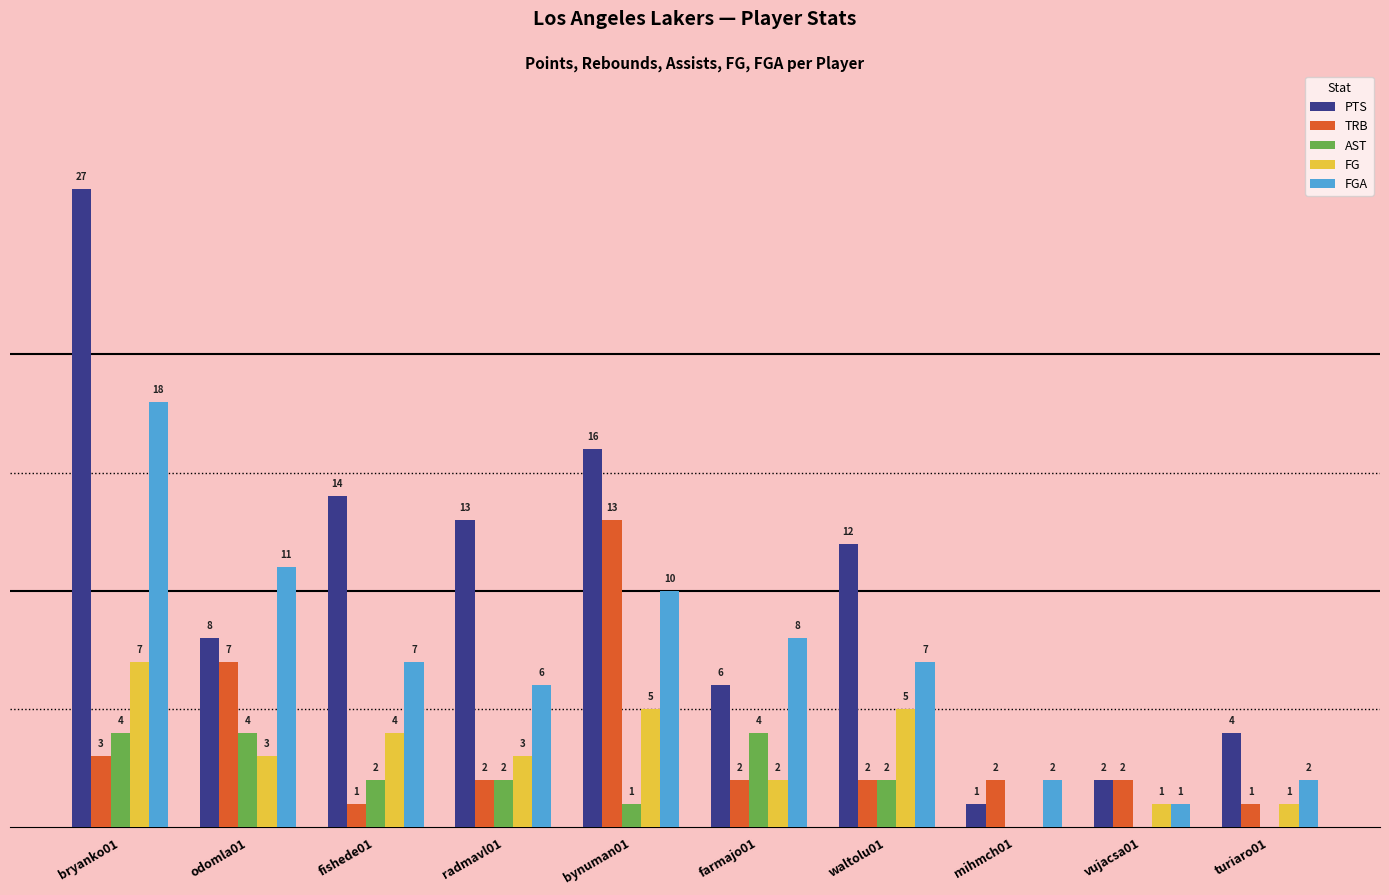

At which label does FG first exceed 3?

bryanko01